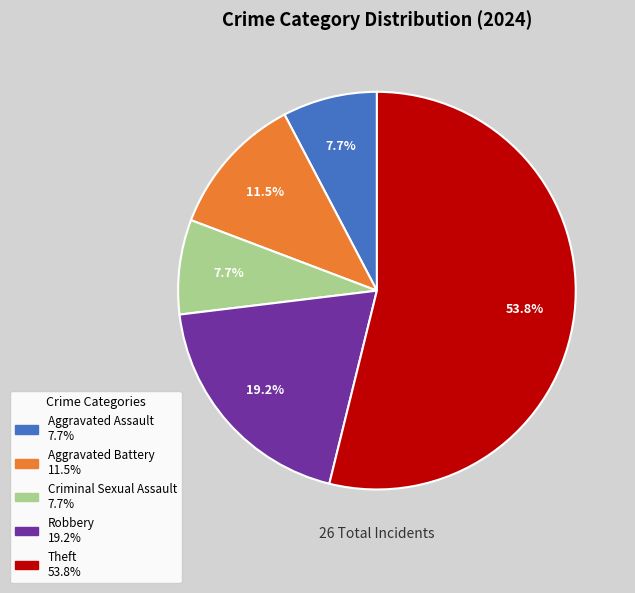

To the nearest percent, what is the difference between the largest and smallest slice percentages?

46%